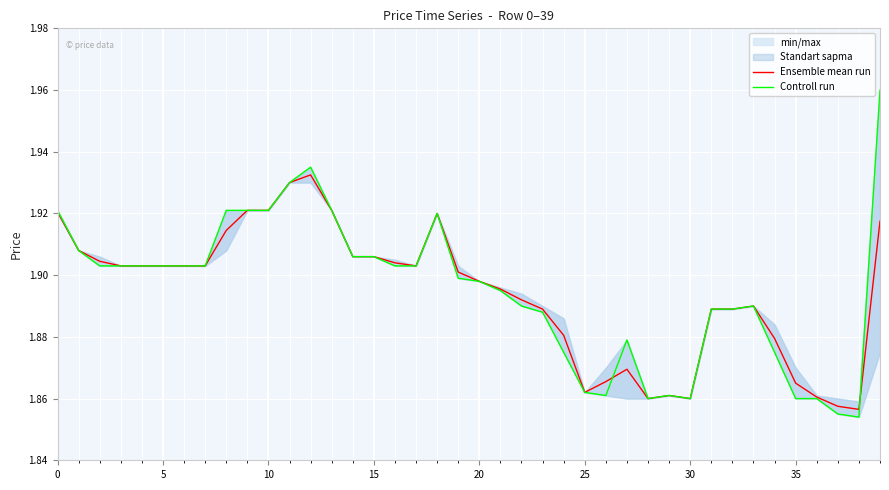

Where do Controll run and Ensemble mean run first cross each other?

26 and 27